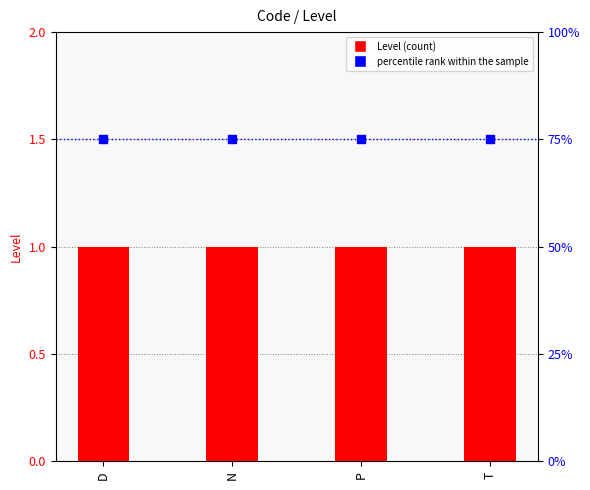

Which series reaches the maximum Y coordinate?

percentile rank within the sample